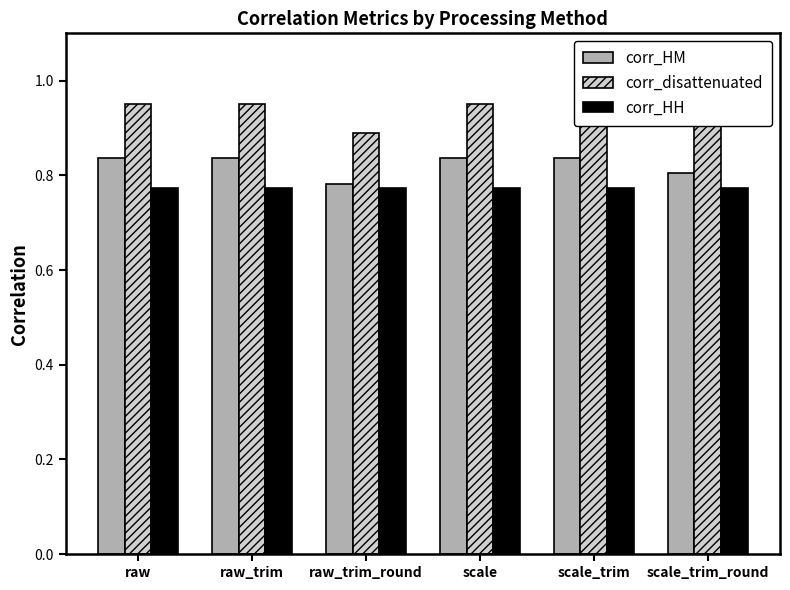

Is it true that corr_HM equals 1.1 at raw_trim?

False